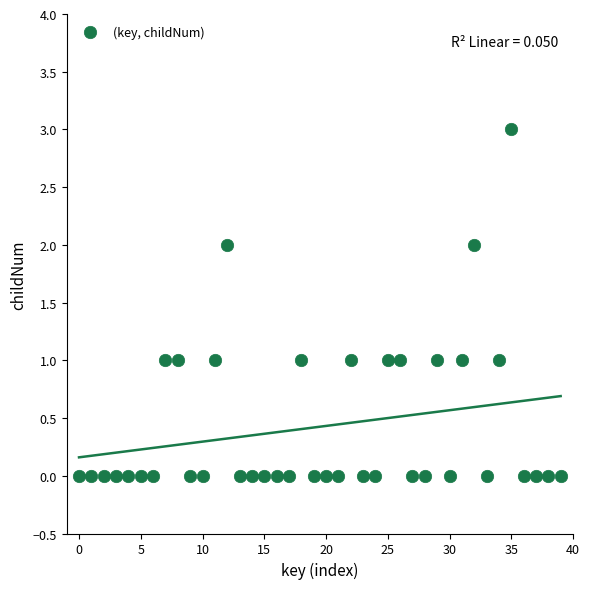

What is the range of Y values (max minus min)?

3